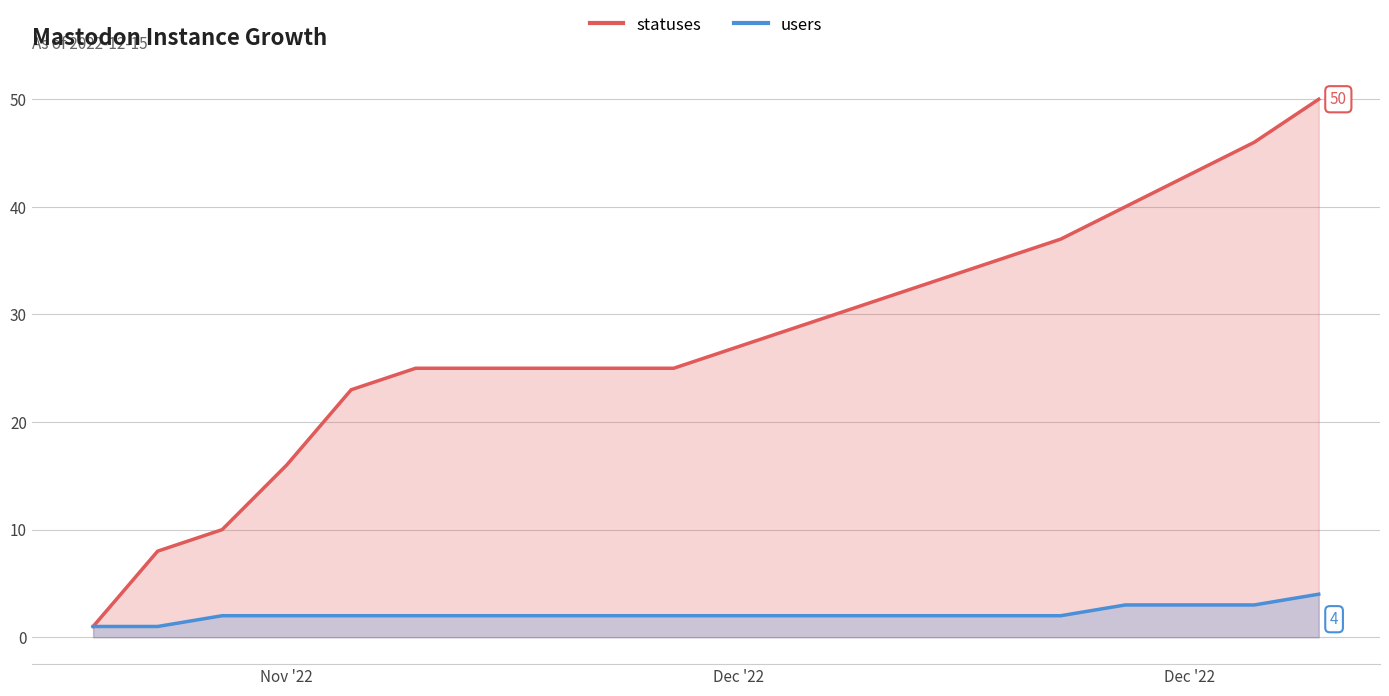

Which series has the largest range (max minus min)?

statuses